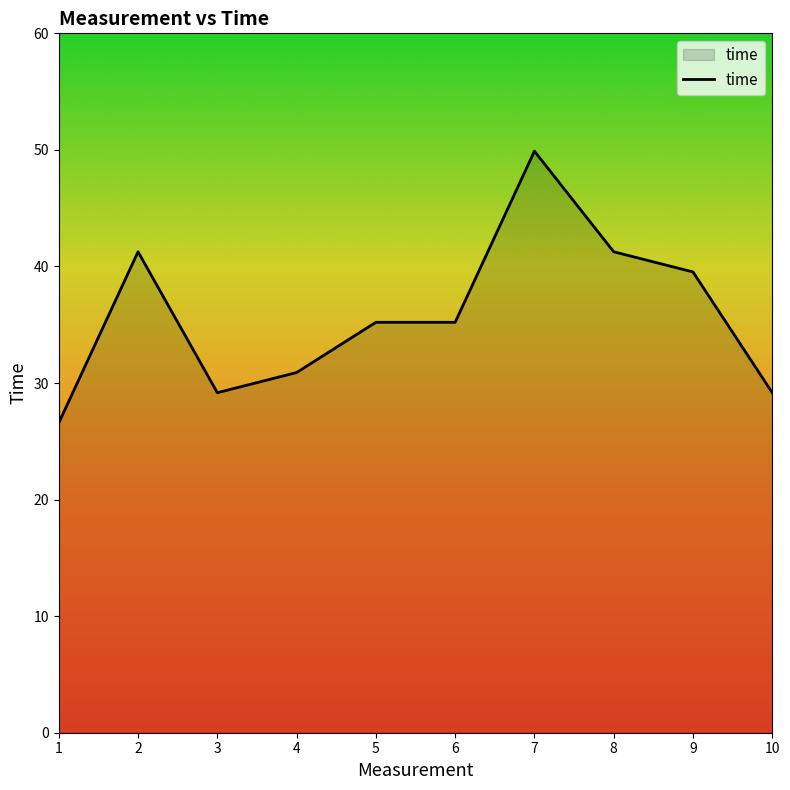

Which label corresponds to the smallest value in the chart?

1